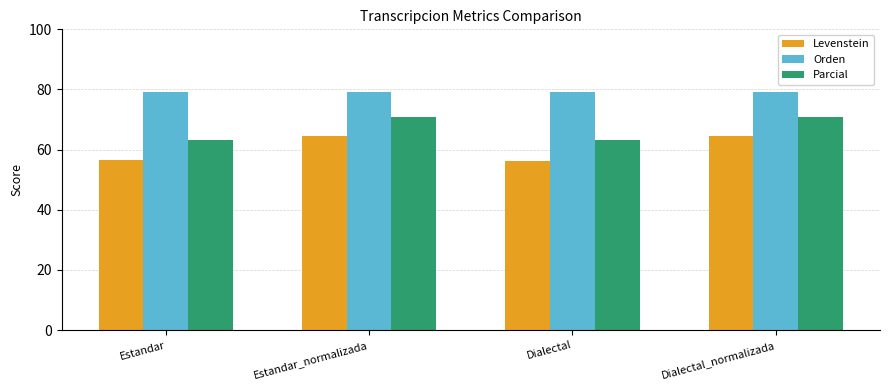

Count the number of categories in the chart.

4